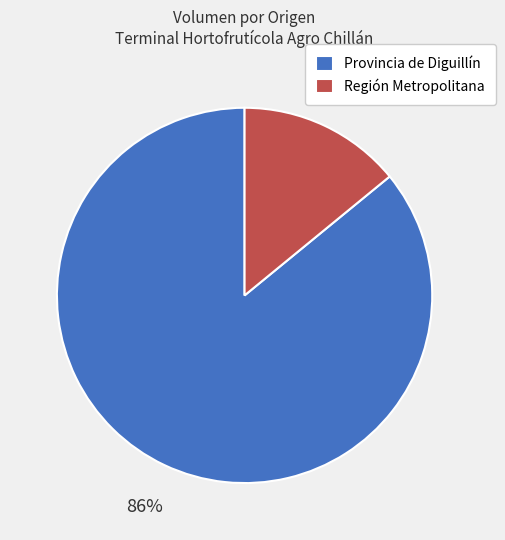

Rank the categories by value from highest to lowest.

Provincia de Diguillín, Región Metropolitana